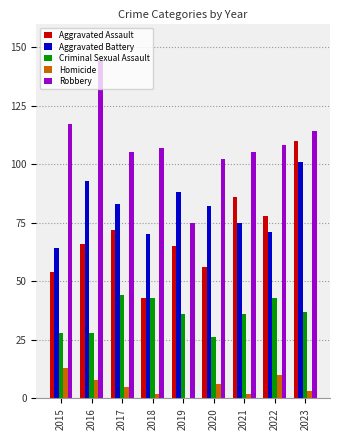

The Aggravated Battery series shows 88 at 2019. True or false?

True